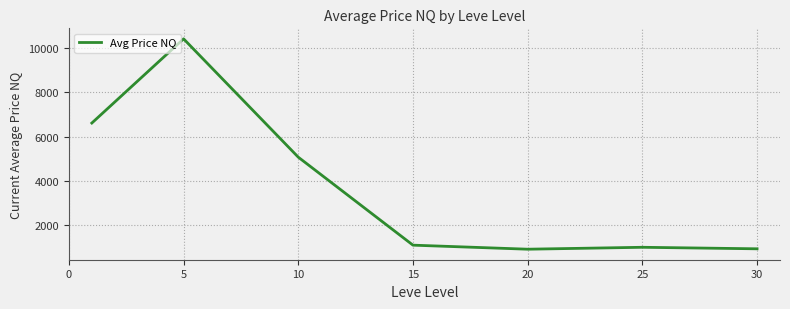

True or false: the data has more than 2 interior local peaks.

False